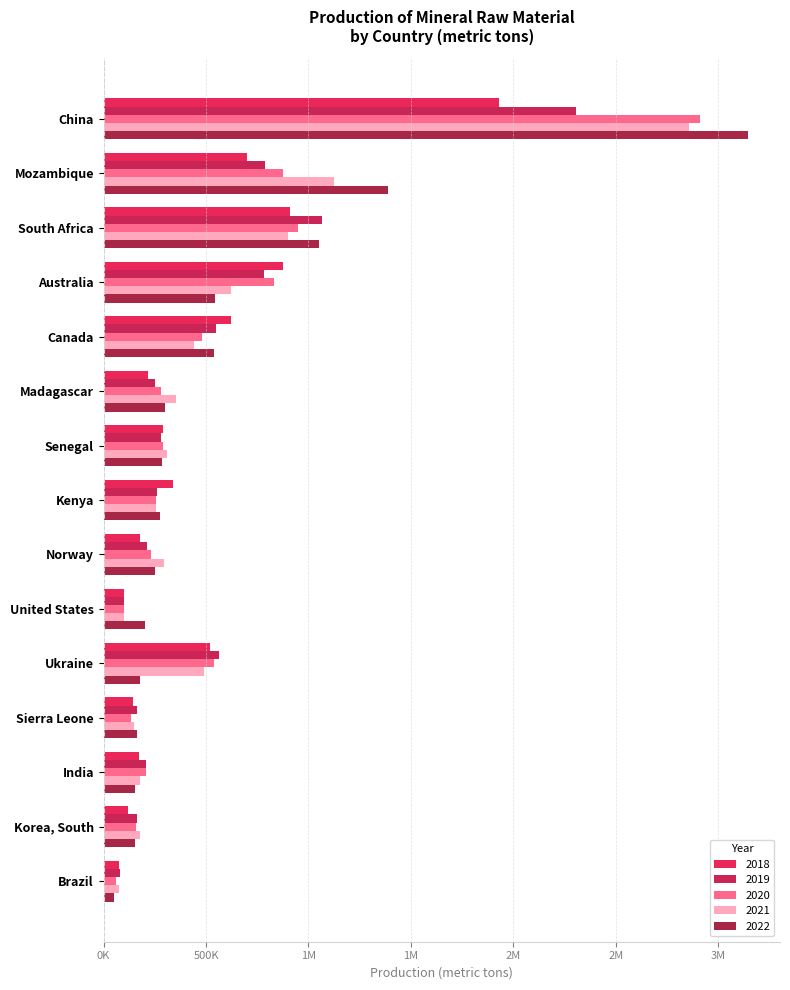

Reading left to right, extract all data points from this chart.

2018: 875250	73090	620000	1932000	172700	340150	117250	214900	701400	176370	287940	145400	911000	518950	100000
2019: 780465	81650	550000	2306900	205200	262660	162790	252200	786900	211280	281030	165180	1064000	564050	100000
2020: 830800	61940	480000	2911800	205500	256410	158340	280600	874000	229780	291740	135930	950000	537430	100000
2021: 624100	75100	440000	2856650	176000	254210	177420	354800	1126800	295610	310310	149380	900000	489200	100000
2022: 545000	53000	540000	3144000	154000	275290	152250	299800	1387200	252990	284998	161250	1050000	180000	200000